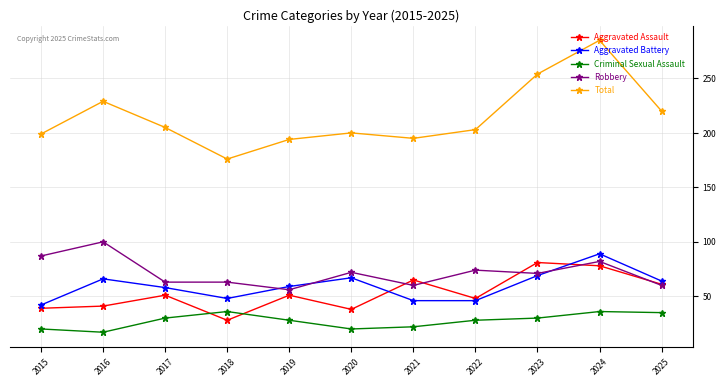

Where does the Total series first go above 203?

2016